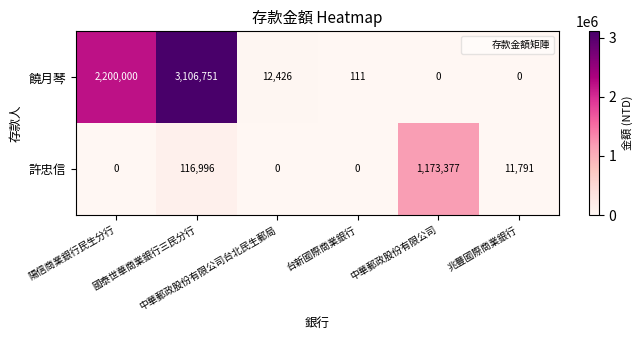

What is the maximum value shown in the chart?

3106751